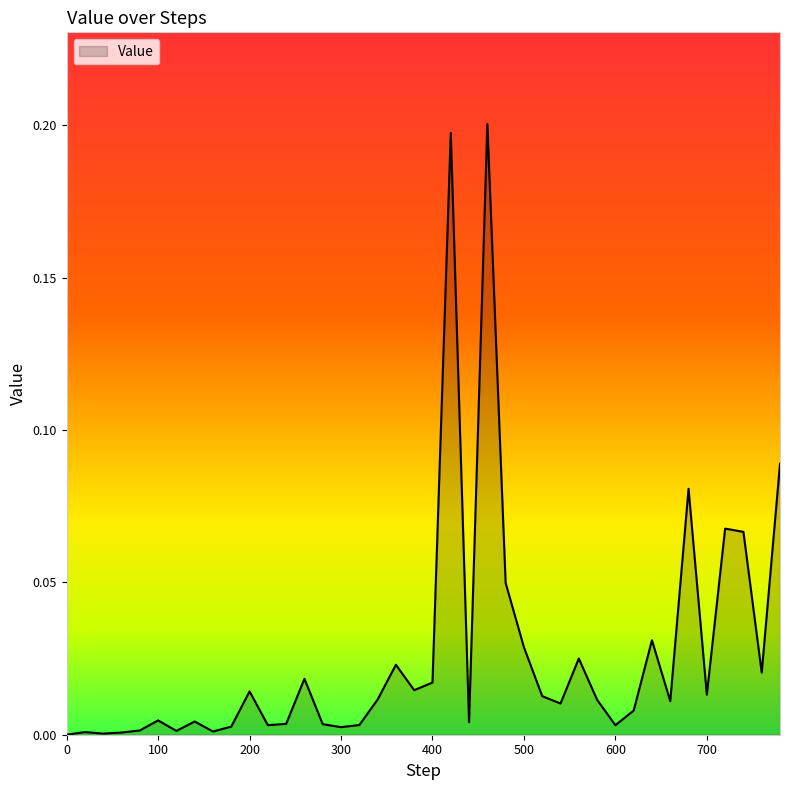

Does the chart have visible grid lines?

No